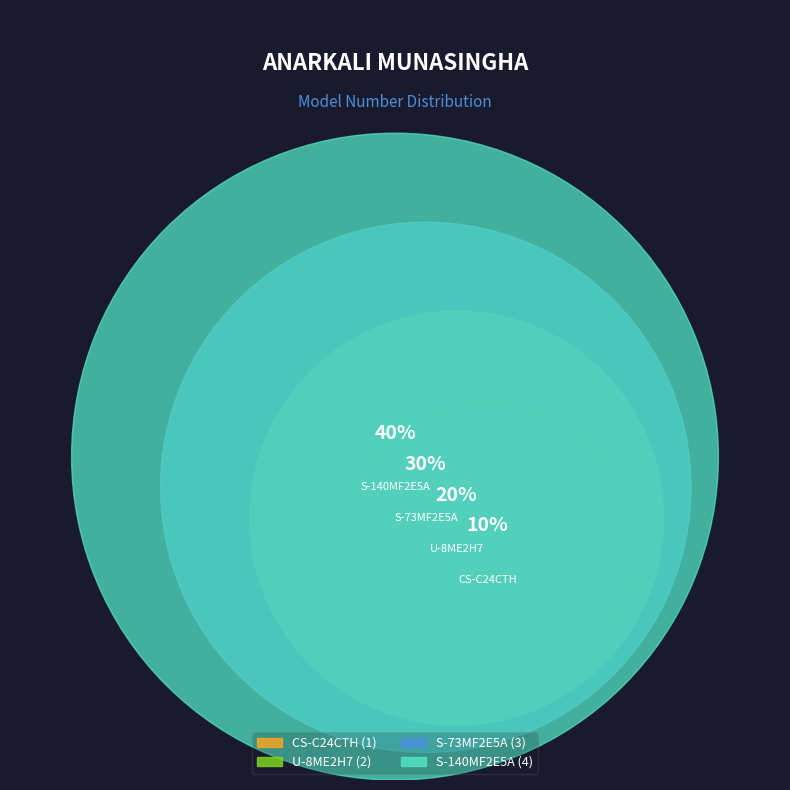

To the nearest percent, what is the difference between the largest and smallest slice percentages?

30%